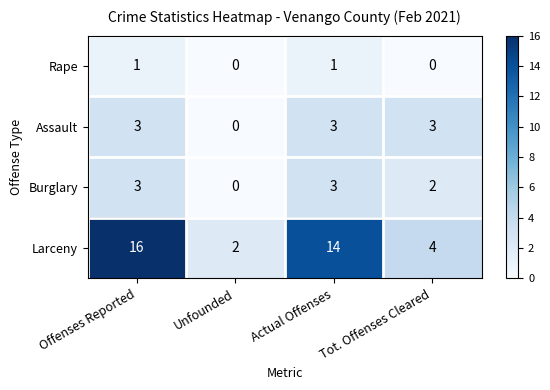

How many Larceny values are between 4 and 16?

3